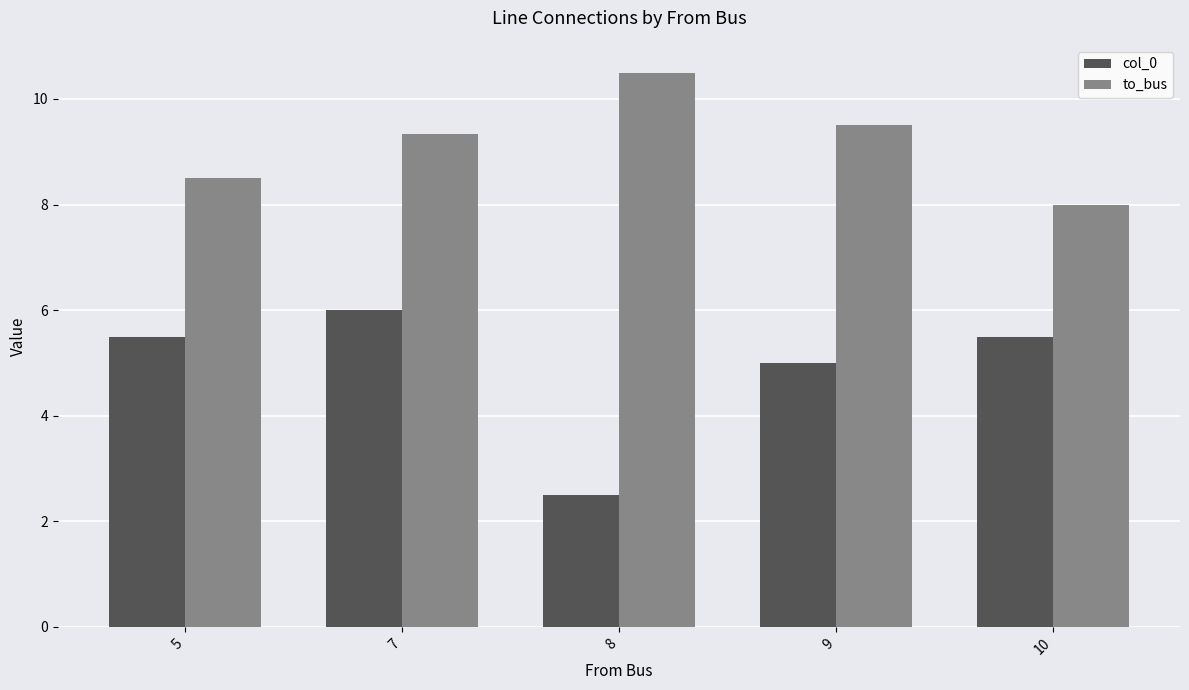

What is the sum of the to_bus values at 10 and 5?

16.5